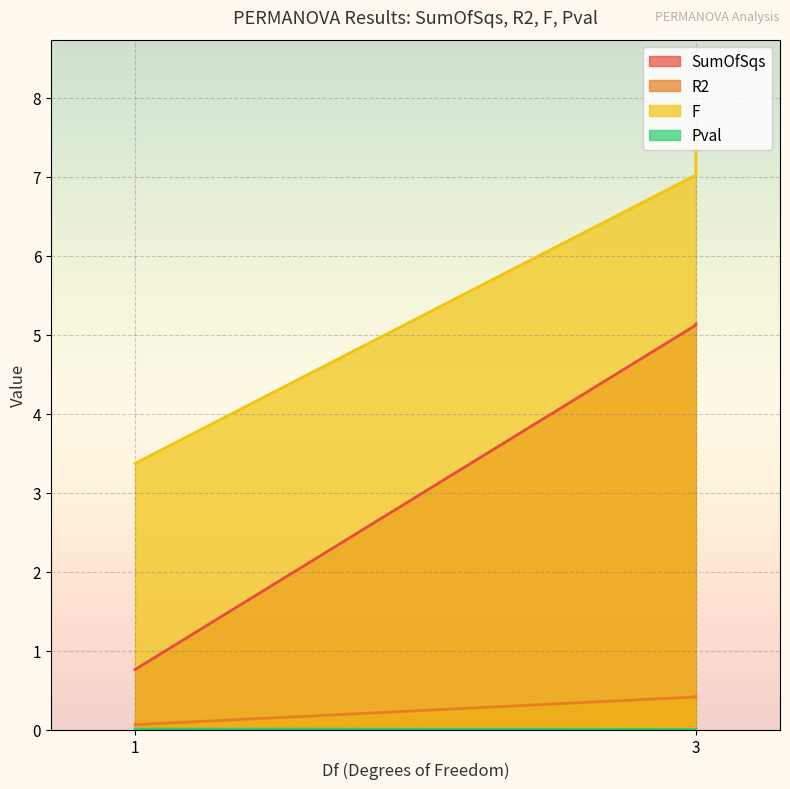

The F series shows 7.6 at Multivariate/body.site (Df=3). True or false?

True